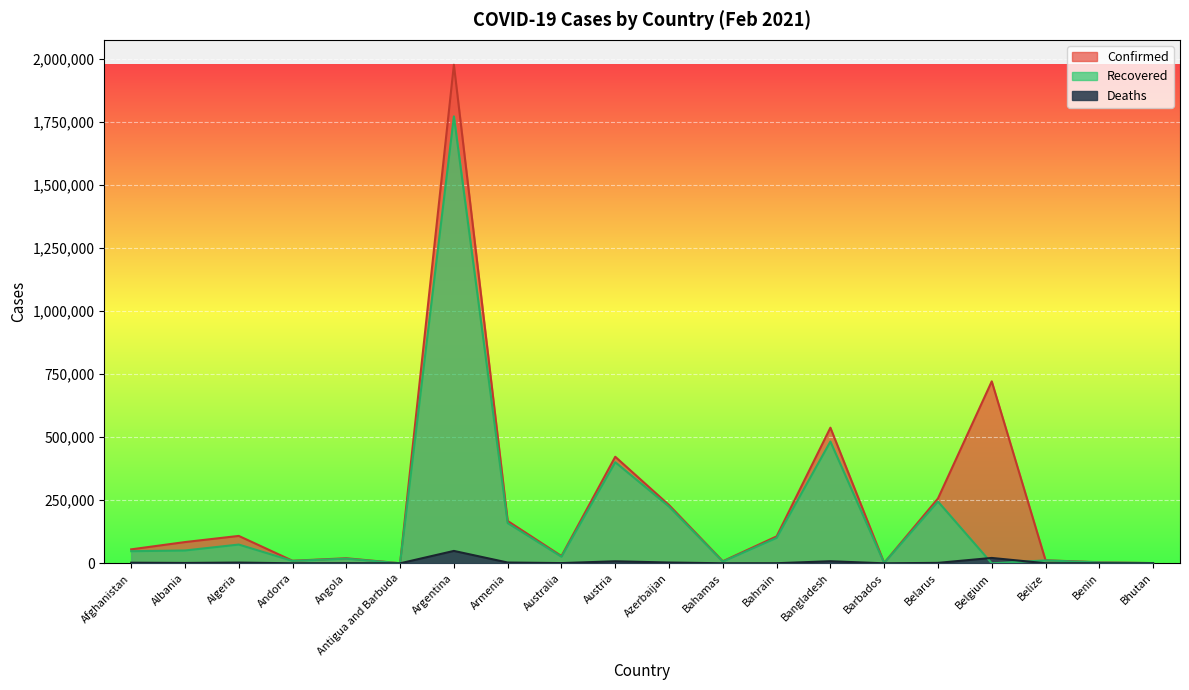

Count the number of categories in the chart.

20